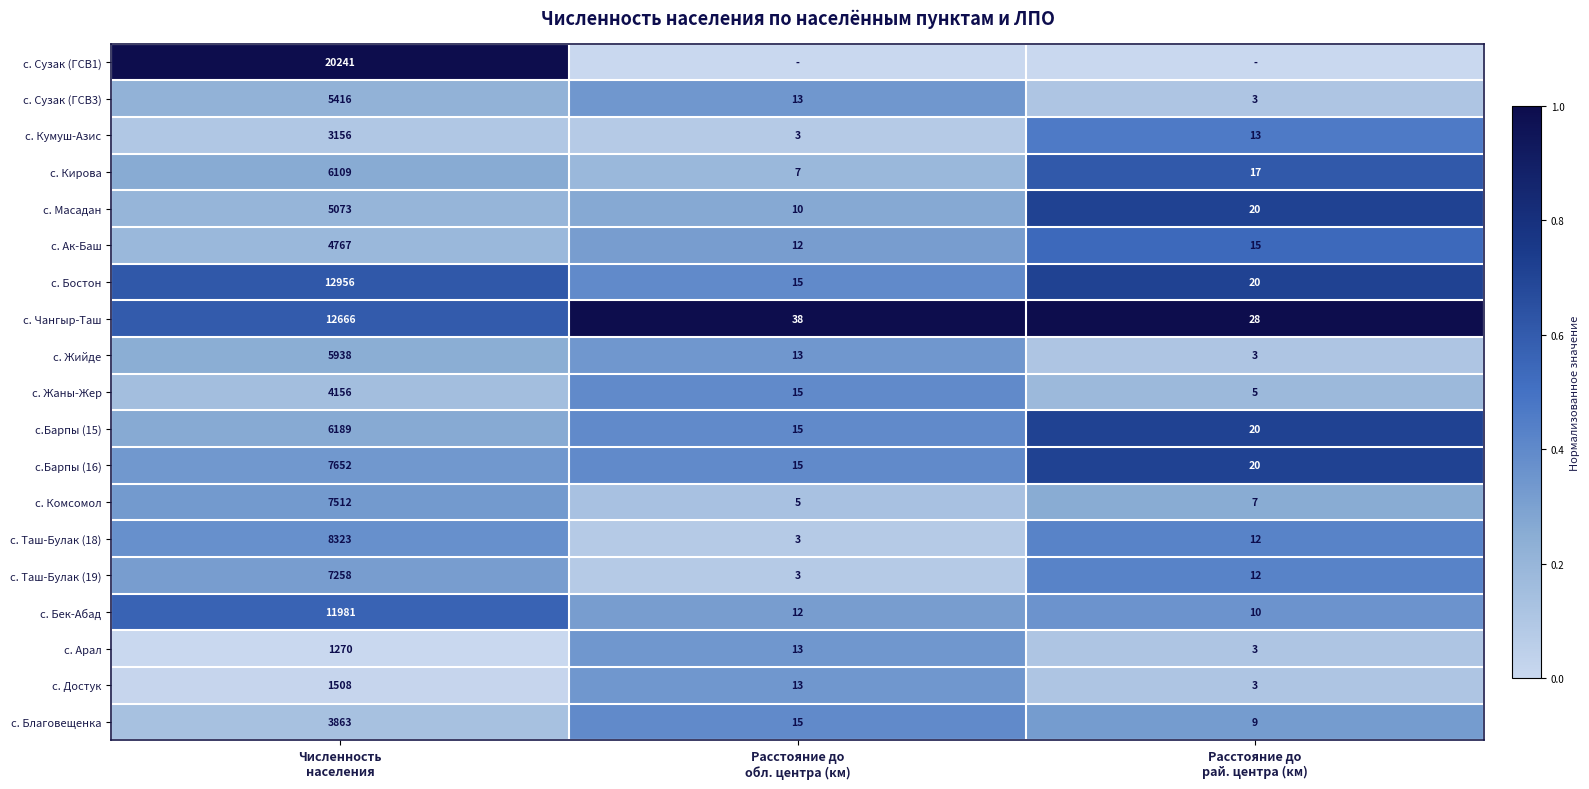

What is the maximum value for с. Кумуш-Азис?

3156